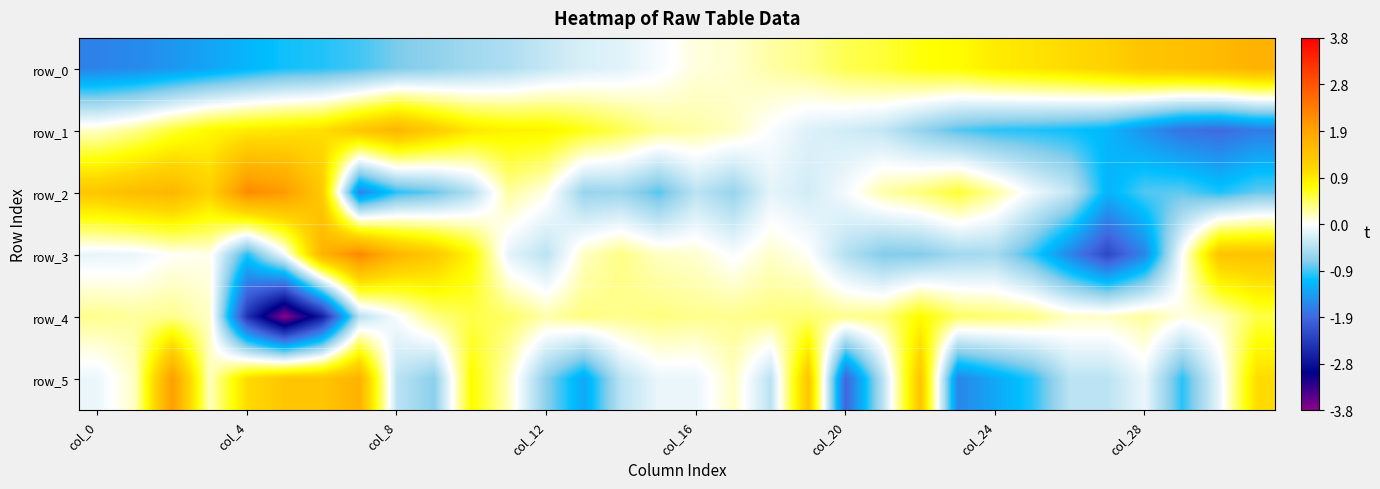

What is the difference between the maximum and second lowest values in the row_2 series?

3.4